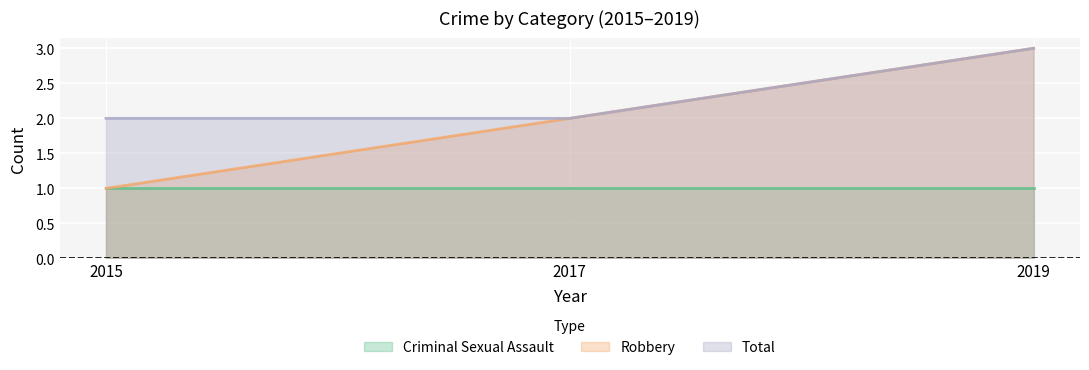

What is the difference between the maximum and minimum values in the Robbery series?

2